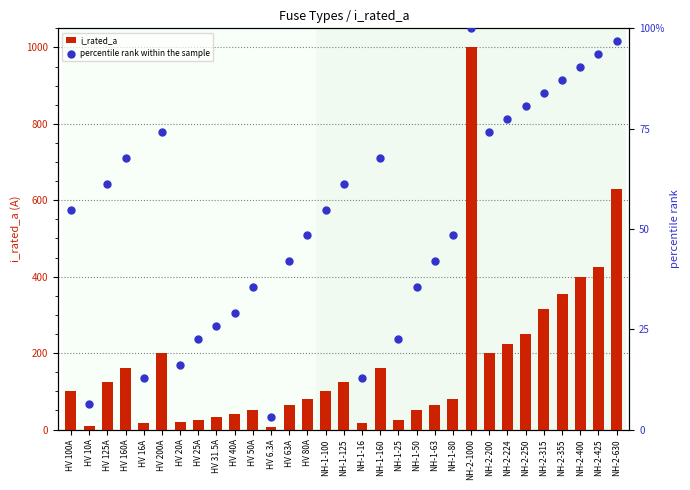

Which series contains the highest Y value?

i_rated_a